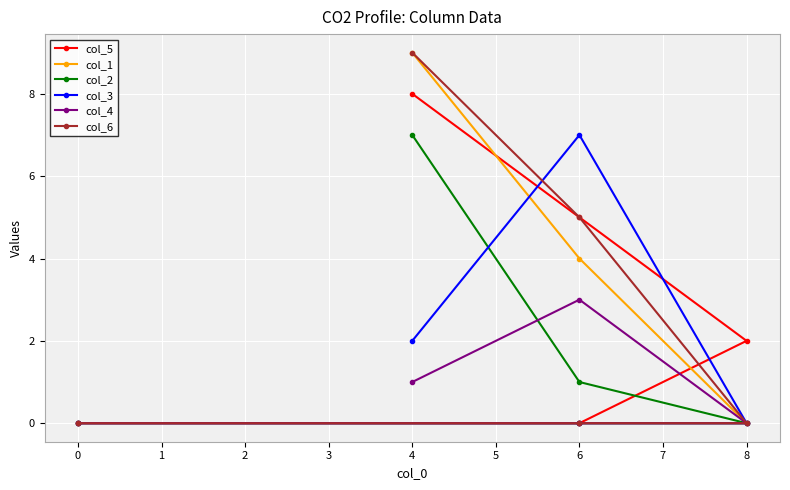

Is the value of col_2 at 6 greater than the value of col_4 at 6?

No